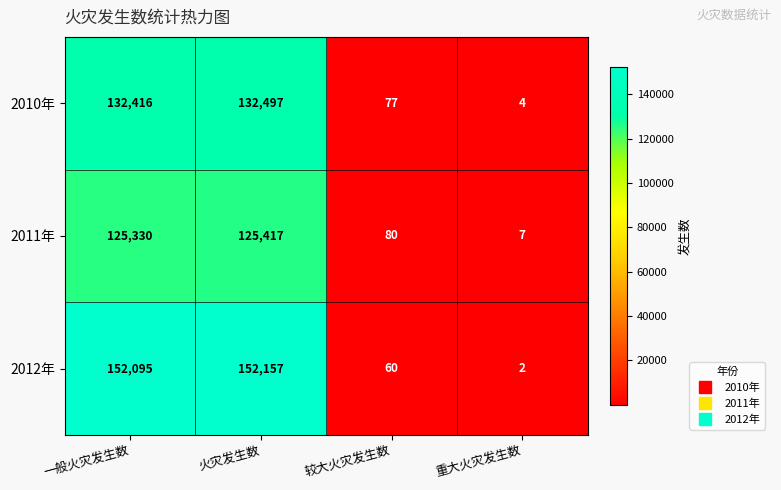

Reading left to right, transcribe all the data shown in this chart.

2010年: 一般火灾发生数=132416	火灾发生数=132497	较大火灾发生数=77	重大火灾发生数=4
2011年: 一般火灾发生数=125330	火灾发生数=125417	较大火灾发生数=80	重大火灾发生数=7
2012年: 一般火灾发生数=152095	火灾发生数=152157	较大火灾发生数=60	重大火灾发生数=2